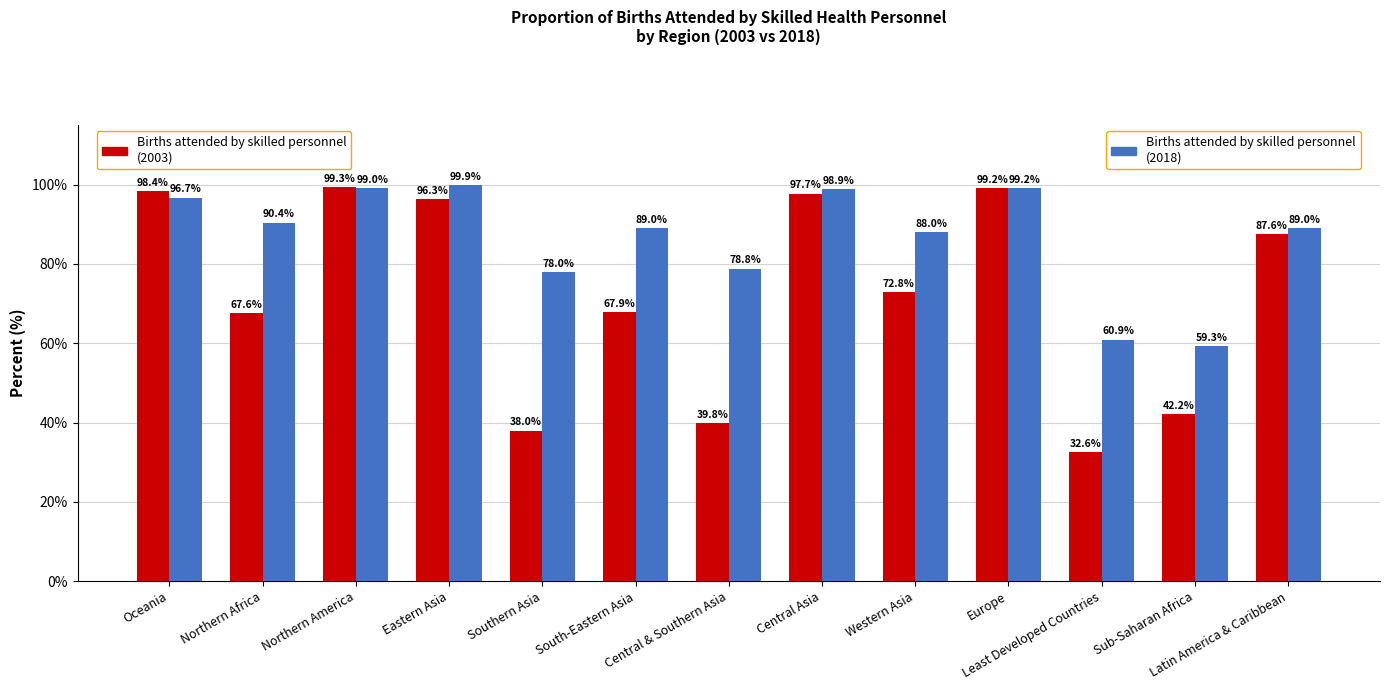

What position from the left is Sub-Saharan Africa?

12